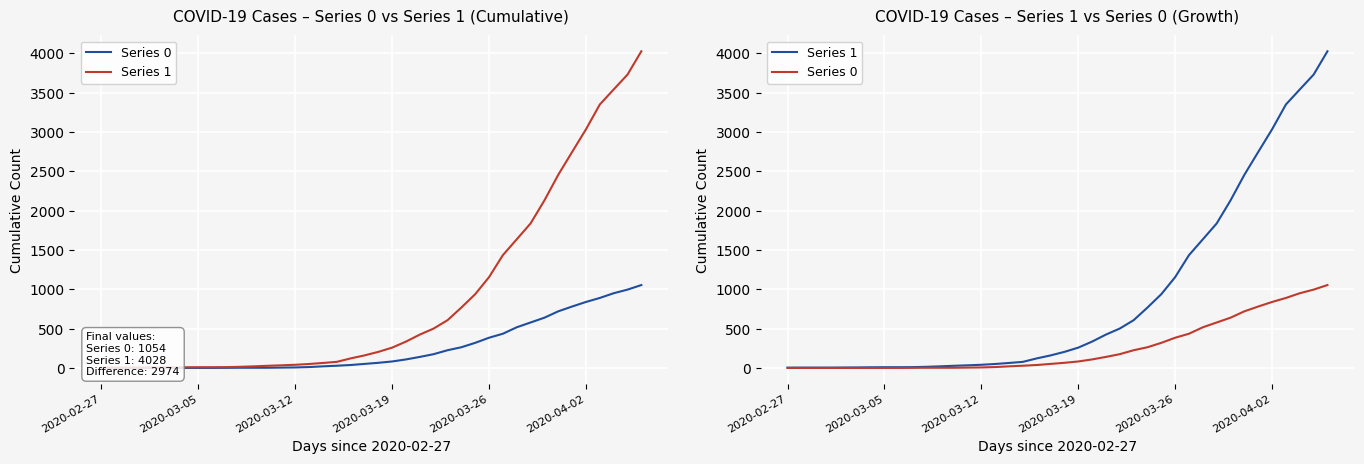

Reading left to right, what are all the values shown in this chart?

Series 0: 0	0	0	0	0	0	0	0	0	1	2	2	2	4	6	11	20	28	37	51	65	82	108	140	175	225	263	319	384	435	517	578	639	720	781	839	890	950	996	1054
Series 1: 3	4	4	4	5	6	8	9	9	10	14	20	27	33	40	50	63	77	121	159	204	258	335	424	501	607	768	938	1155	1435	1636	1838	2131	2457	2747	3035	3351	3542	3731	4028